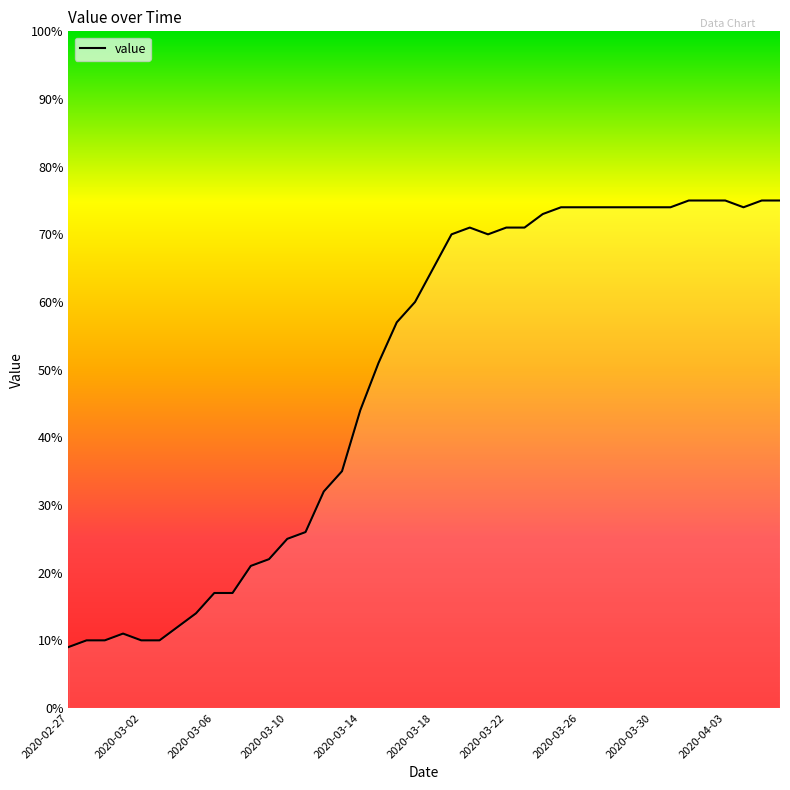

What is the maximum value shown in the chart?

75